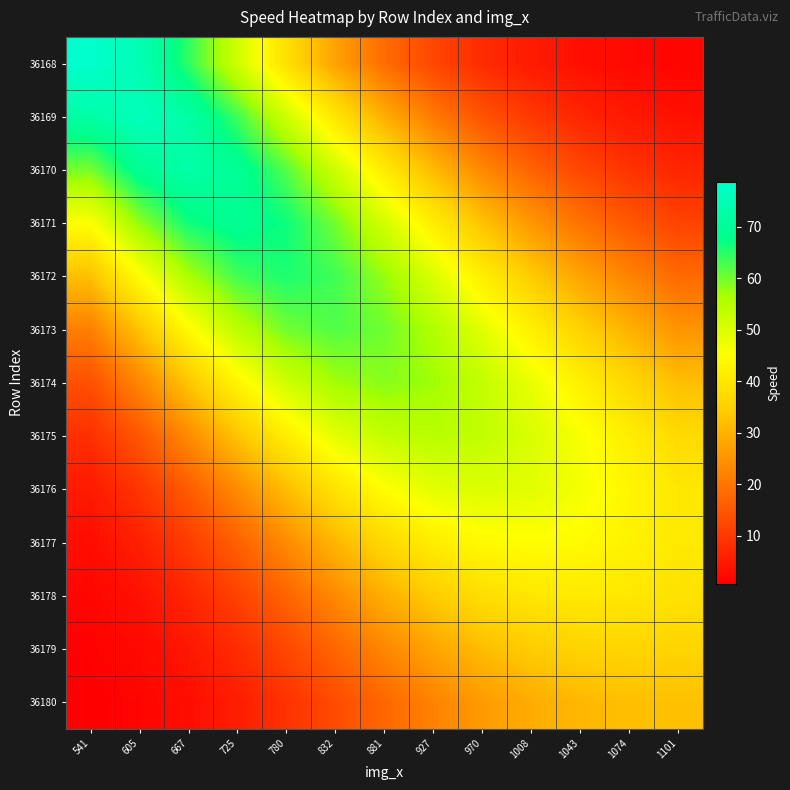

List the series in order of their peak value, highest first.

36168, 36169, 36170, 36171, 36172, 36173, 36174, 36175, 36176, 36177, 36178, 36179, 36180